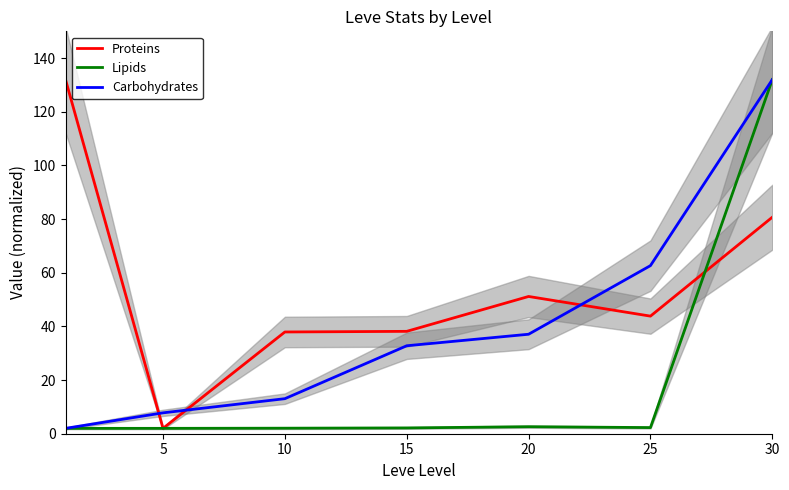

Is the value of Lipids at 15 greater than the value of Carbohydrates at 20?

No